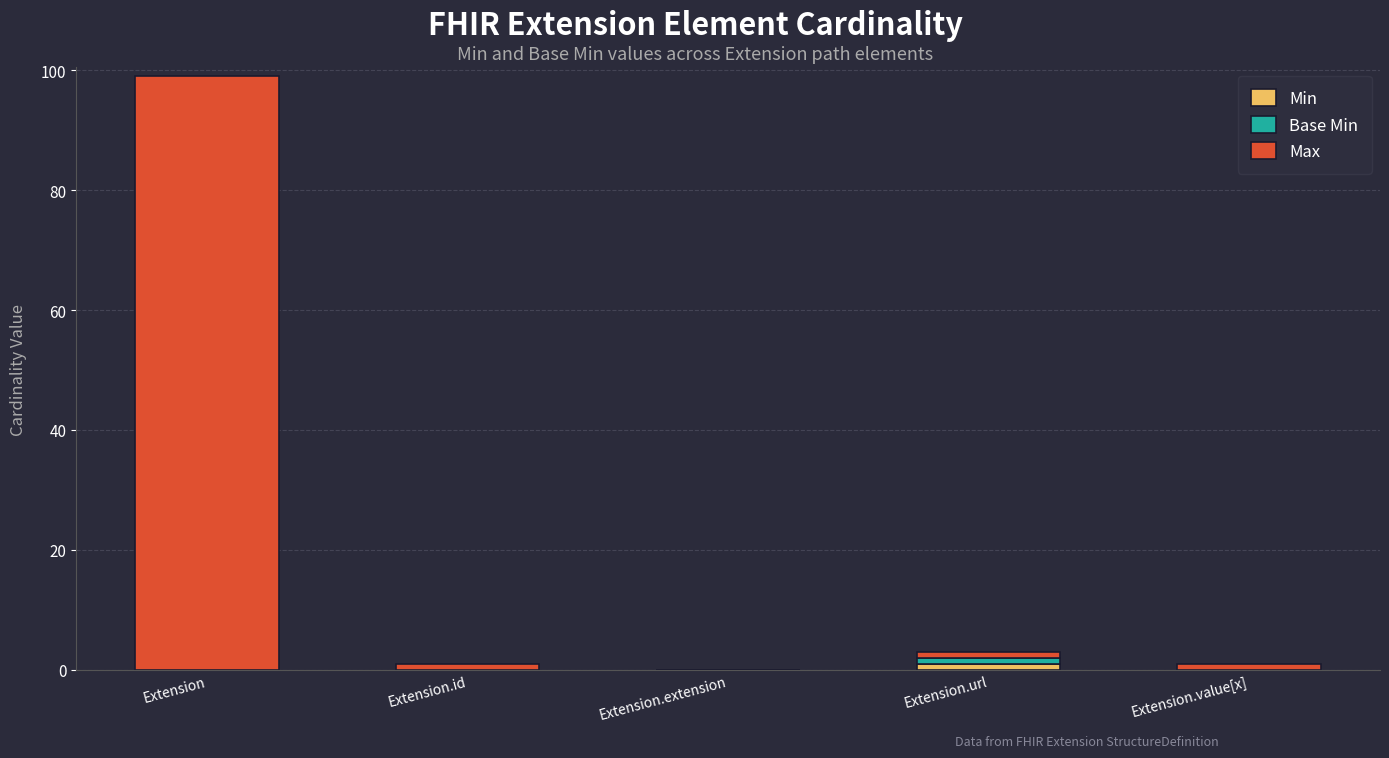

At which category is the sum across all series the highest?

Extension